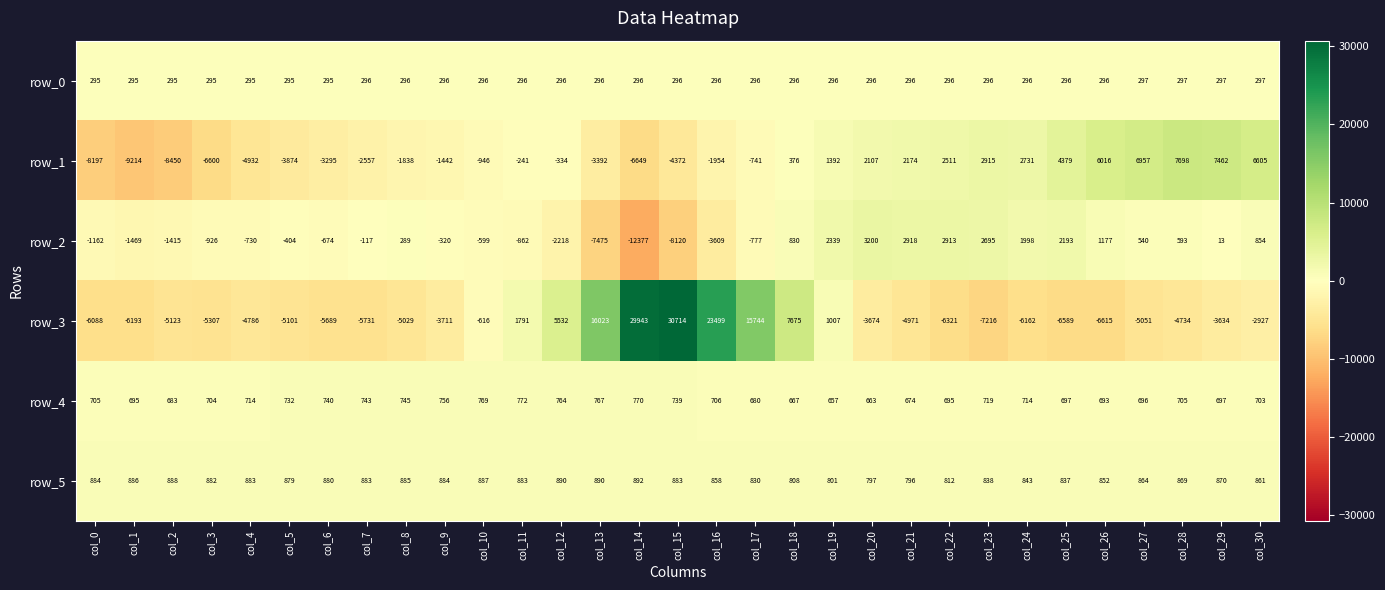

What is the sum of all row_5 values?

26695